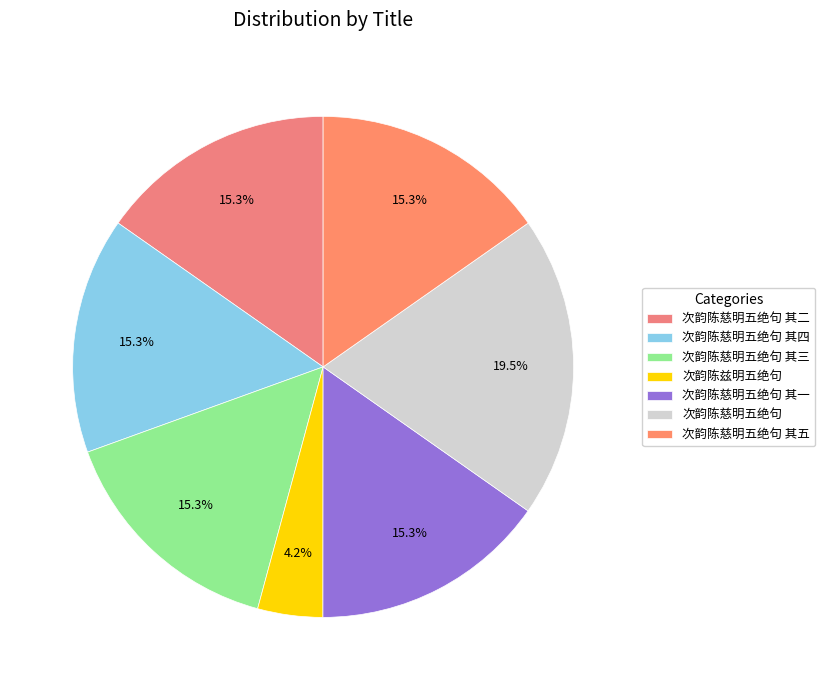

Is there a majority slice in this chart?

No